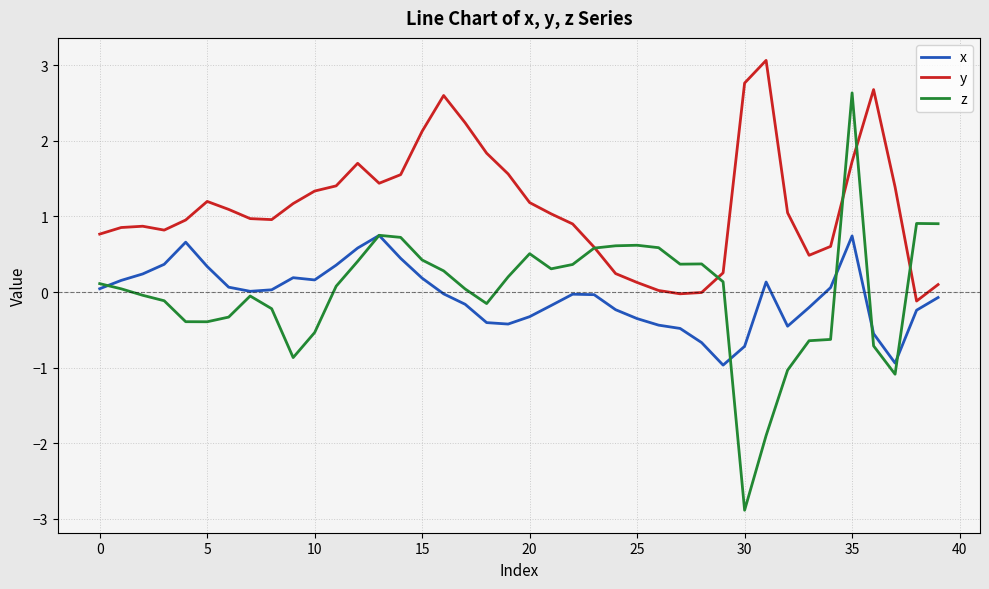

Rank the series by their maximum value, from highest to lowest.

y, z, x